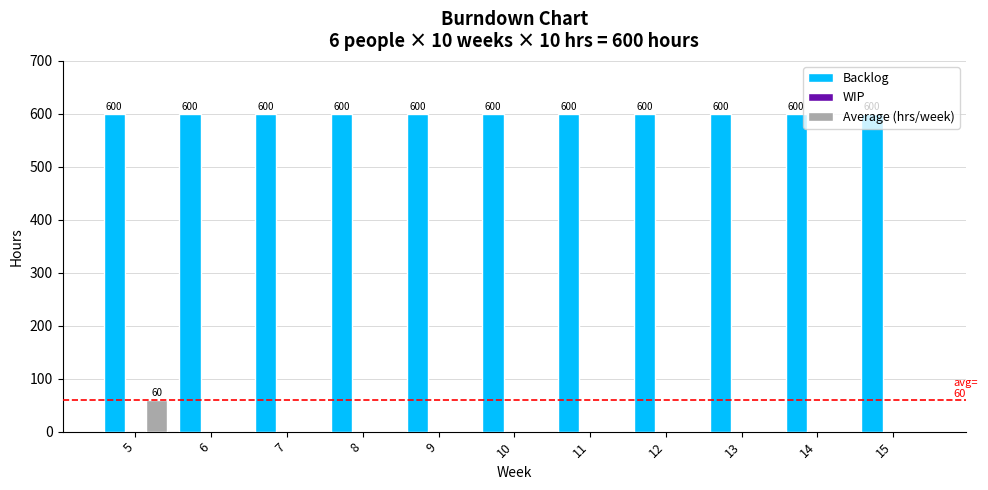

What is the greatest value displayed?

600